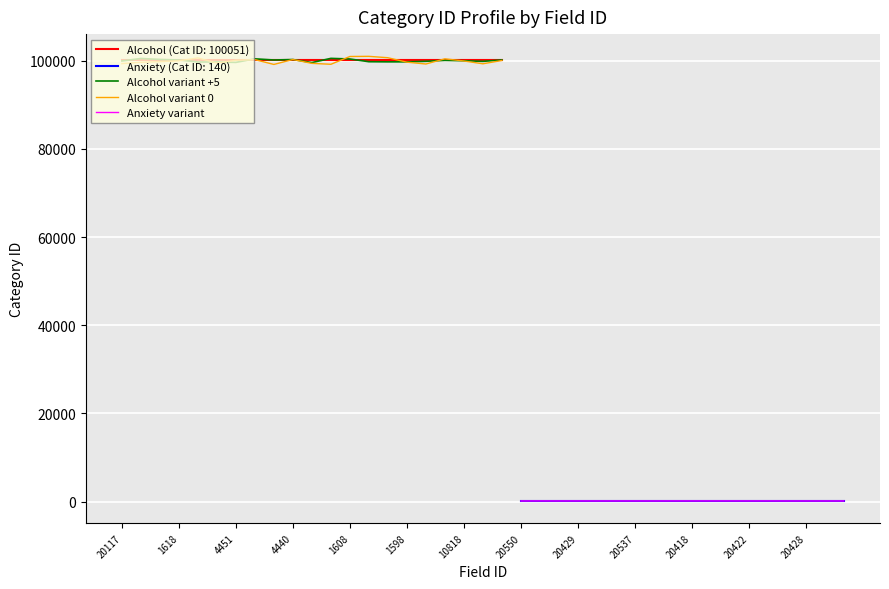

How many interior local valleys does the Alcohol variant +5 series have?

5